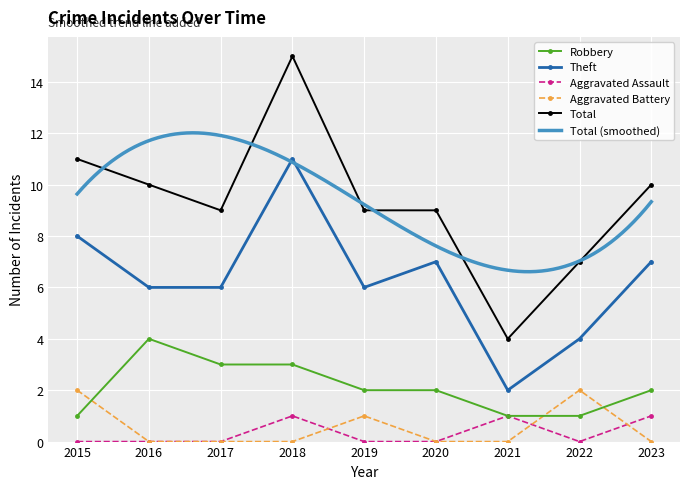

At which category is the sum across all series the highest?

2018